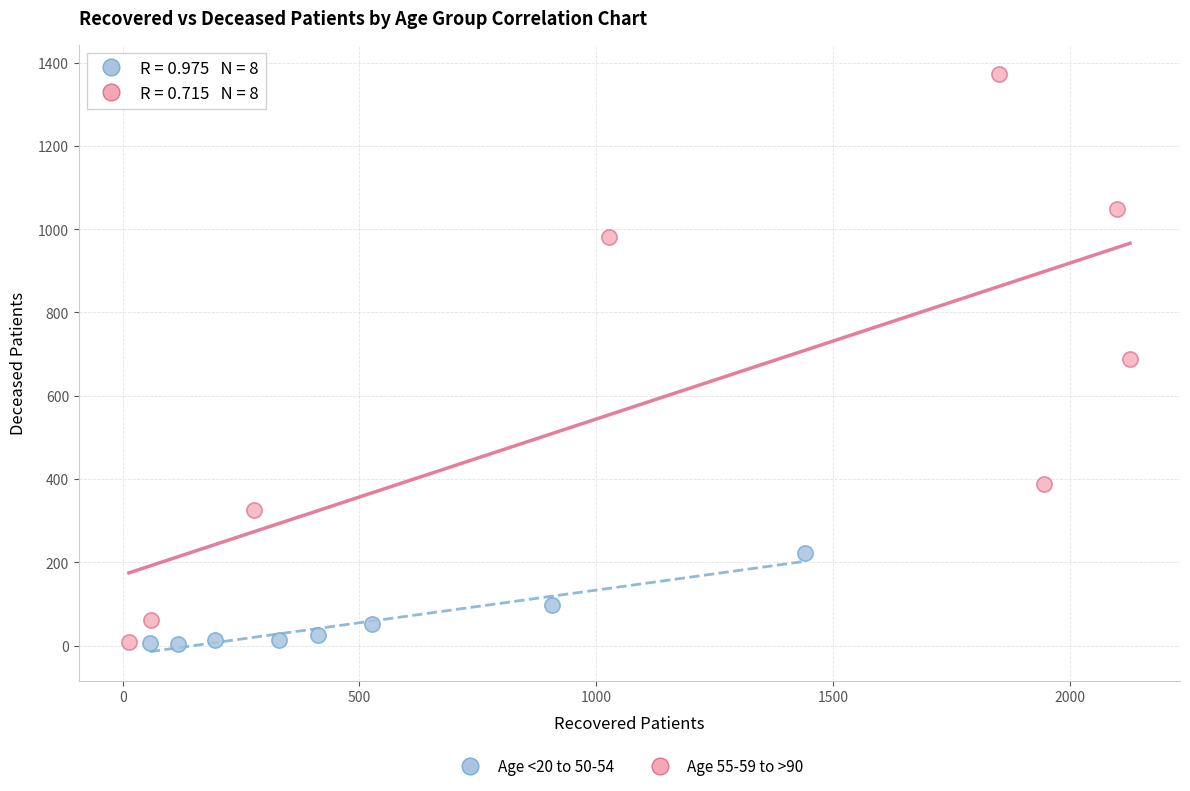

Which series reaches the maximum Y coordinate?

Age 55-59 to >90